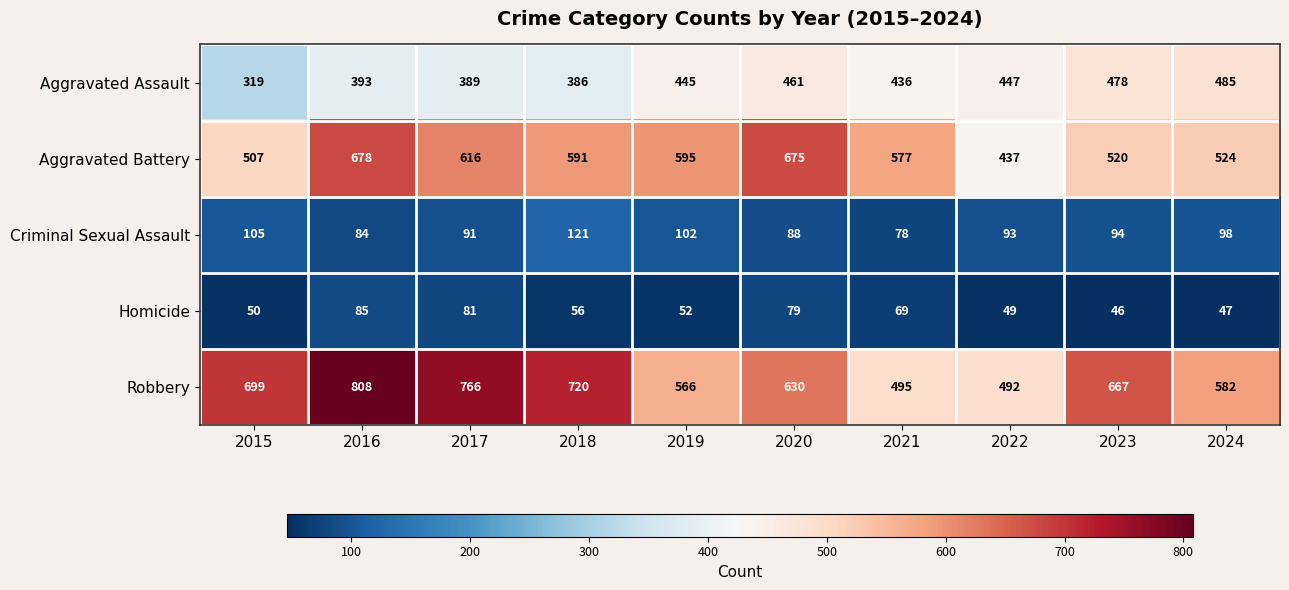

Is it true that Aggravated Battery equals 520 at 2023?

True